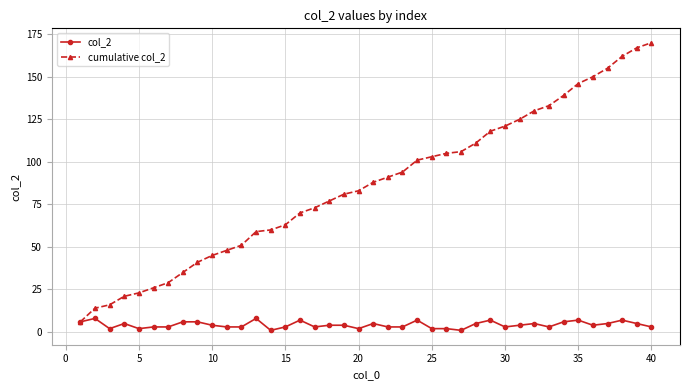

What is the value of the col_2 point at the 21st from the left?

5